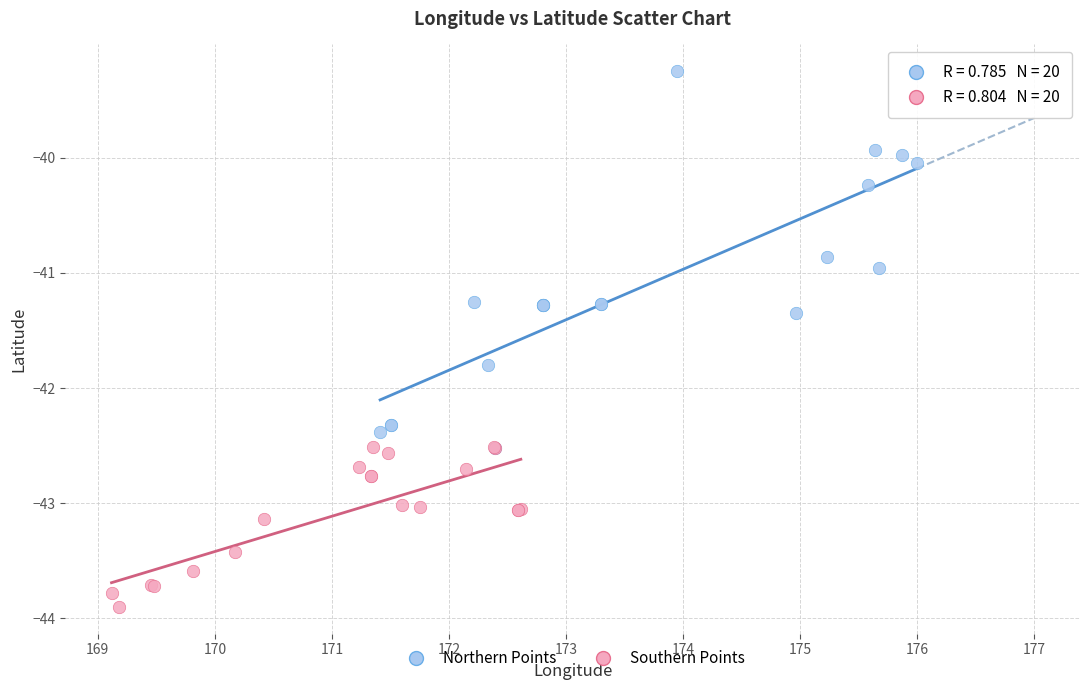

Which series reaches the maximum Y coordinate?

Northern Points